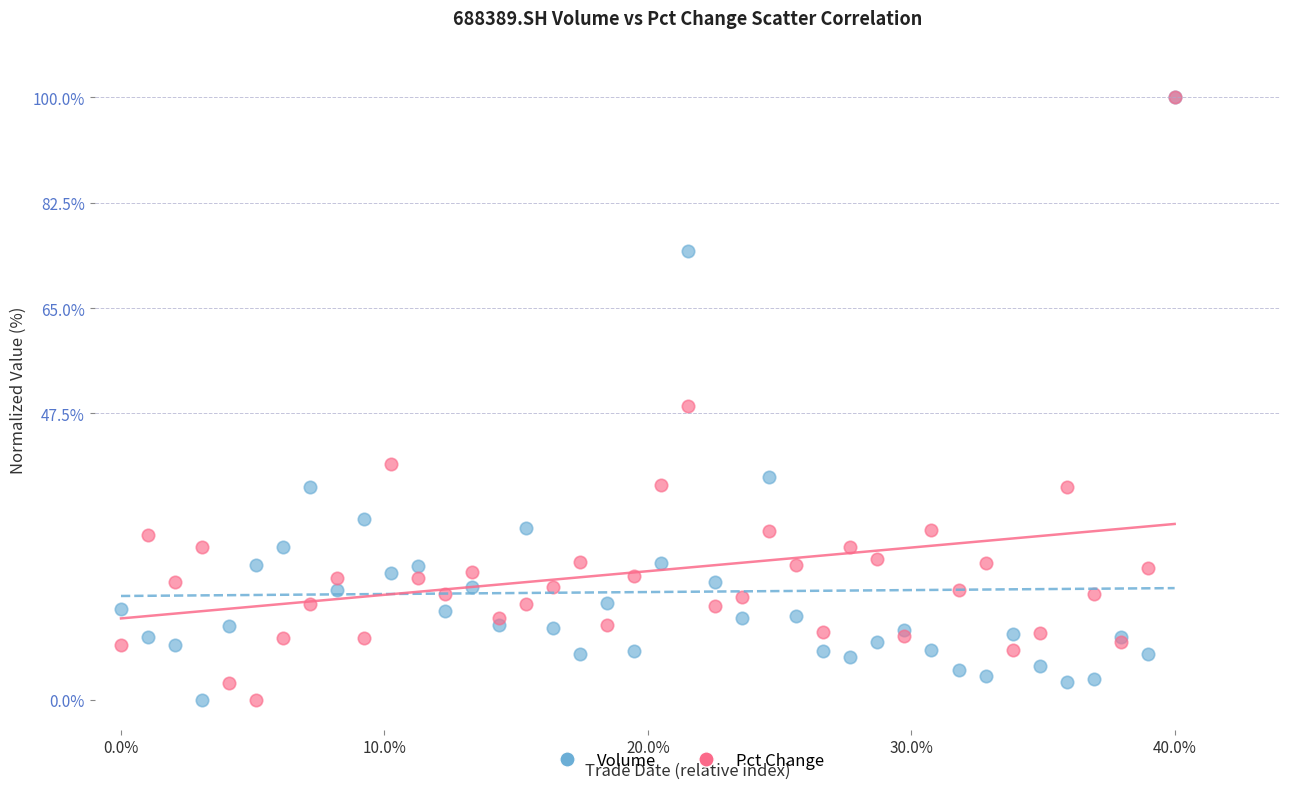

In the Volume series, what Y value is closest to 50?

36.9